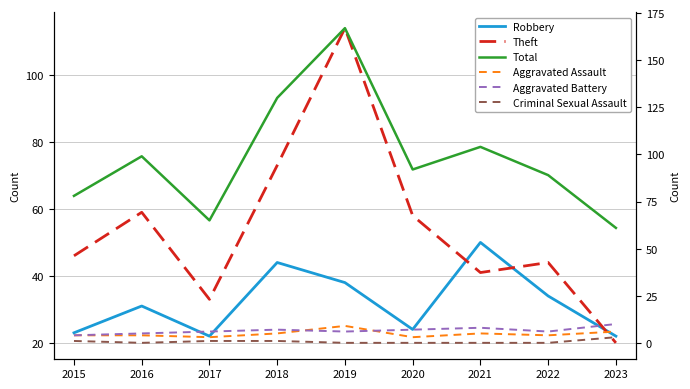

Reading left to right, list all the values displayed in this chart.

Robbery: 23	31	22	44	38	24	50	34	22
Theft: 46	59	33	73	114	58	41	44	20
Total: 78	99	65	130	167	92	104	89	61
Aggravated Assault: 4	4	3	5	9	3	5	4	6
Aggravated Battery: 4	5	6	7	6	7	8	6	10
Criminal Sexual Assault: 1	0	1	1	0	0	0	0	3